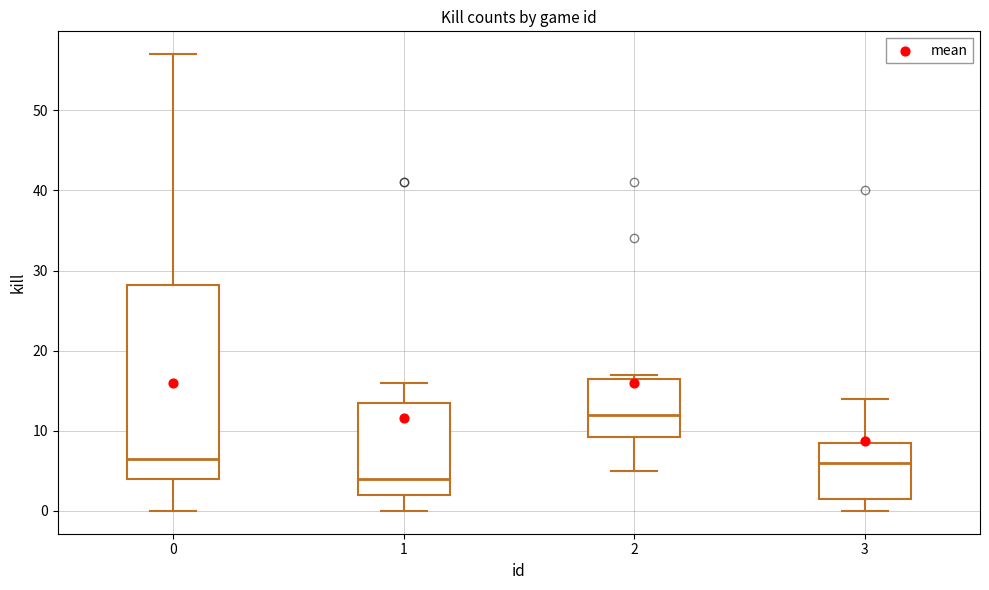

Reading left to right, transcribe this box plot: for each box, give where its median line is, the range the box spans, and where its two whiskers end, as read against the y-axis. The values are not printed on the chart, so give them approximately, as read against the axis.

0: median 7, box 4 to 28, whiskers 0 to 57
1: median 4, box 2 to 14, whiskers 0 to 16
2: median 12, box 9 to 17, whiskers 5 to 17 (just above the box's upper edge)
3: median 6, box 2 to 9, whiskers 0 to 14